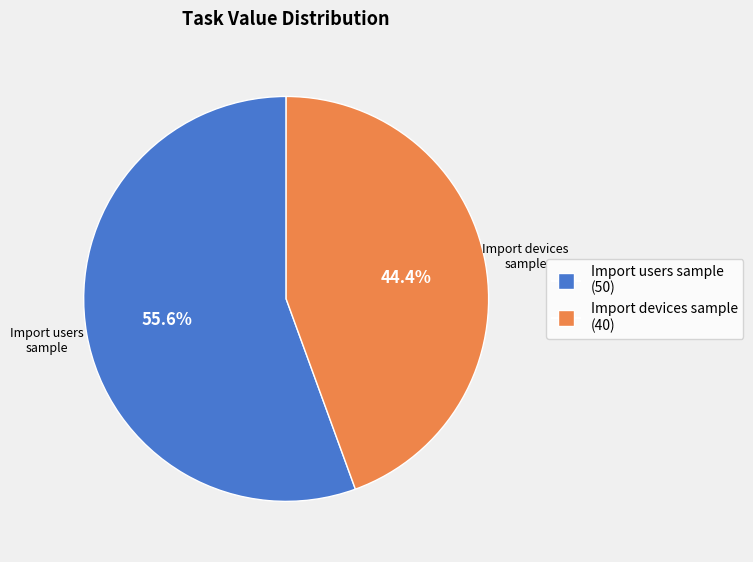

What is the total percentage of Import devices sample and Import users sample?

100.0%